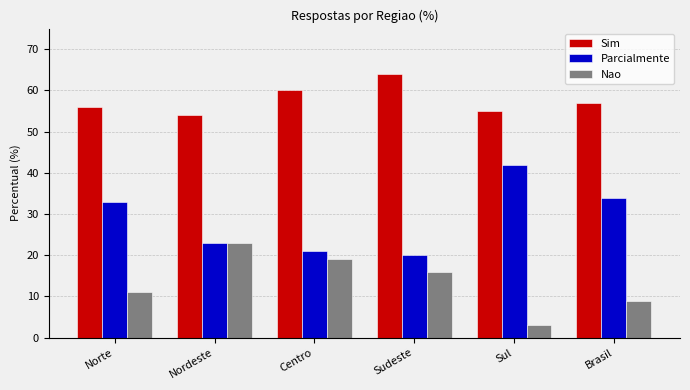

Rank the series at Sudeste from highest to lowest value.

Sim, Parcialmente, Nao